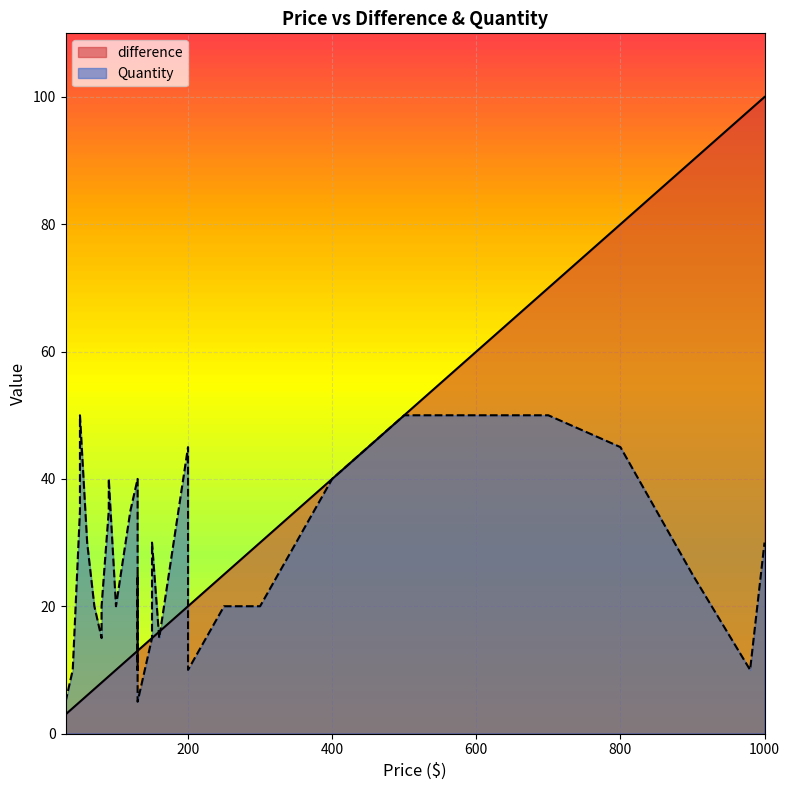

The difference series shows 13 at 130. True or false?

True